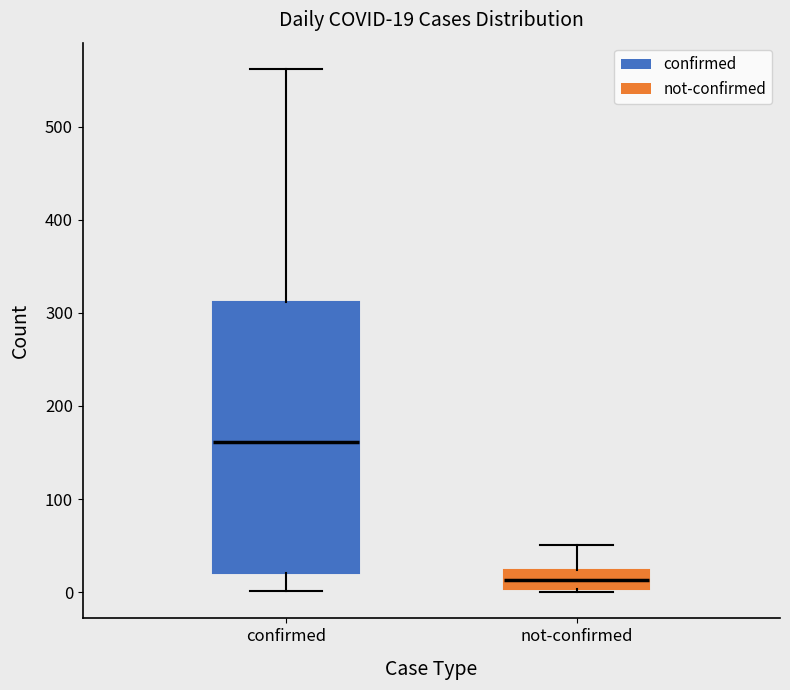

Comparing the boxes themselves (not the whiskers), which one is the tallest?

confirmed